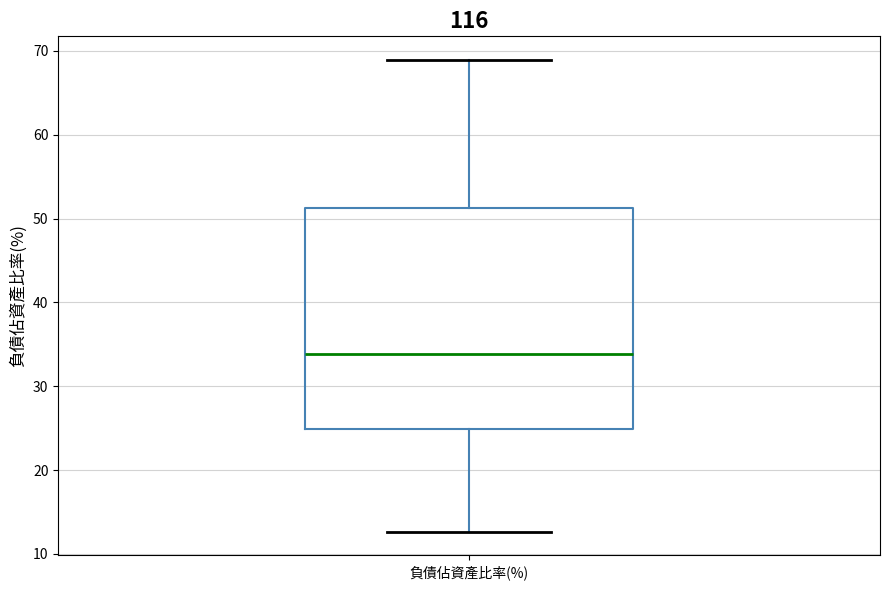

Transcribe this box plot: give where the median line is, the range the box spans, and where the two whiskers end, as read against the y-axis. The values are not printed on the chart, so give them approximately, as read against the axis.

median 34, box 25 to 51, whiskers 13 to 69